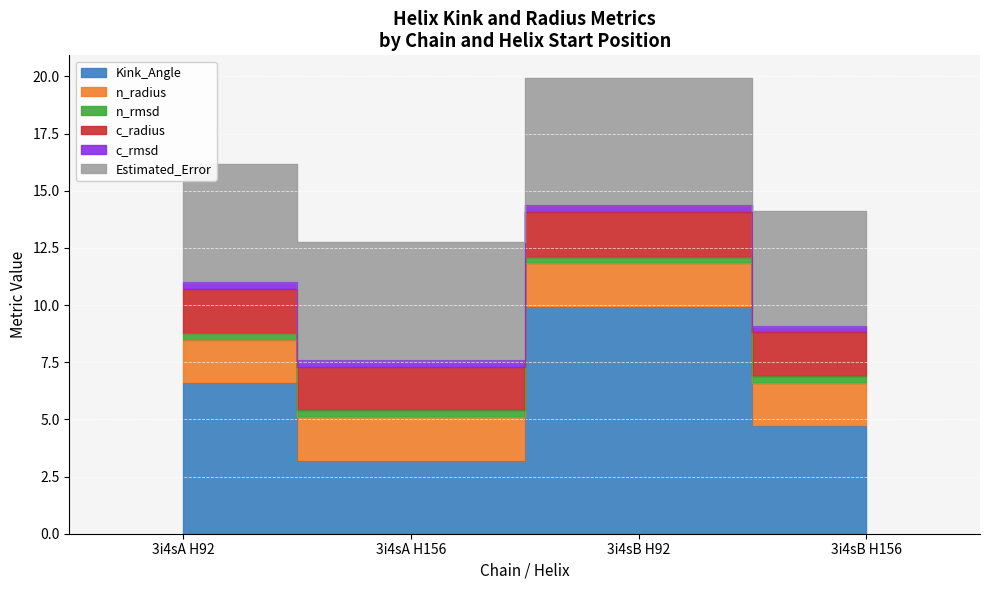

True or false: c_radius and n_rmsd intersect in this chart.

False